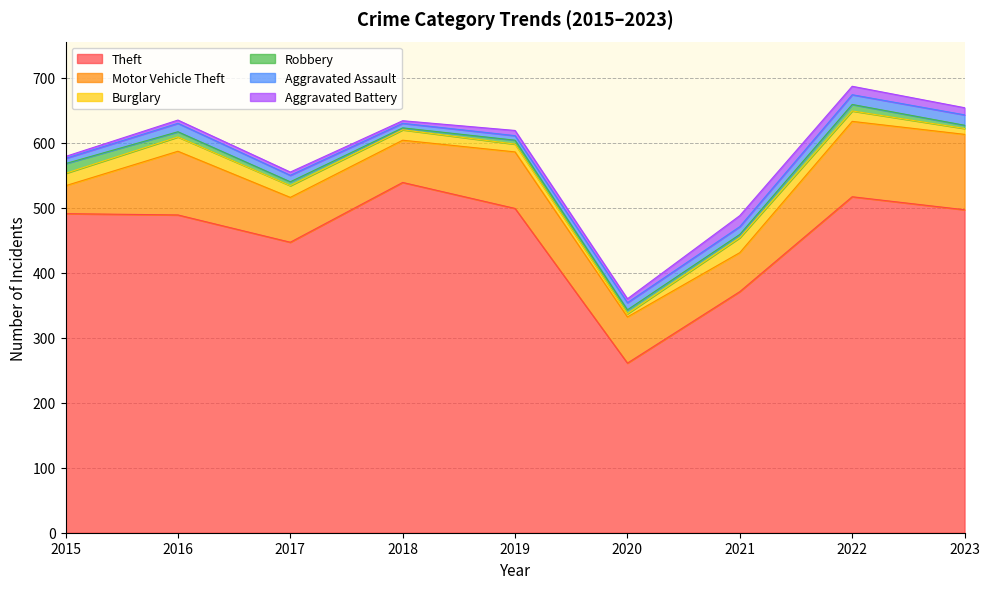

Where is the first local minimum for Burglary?

2020